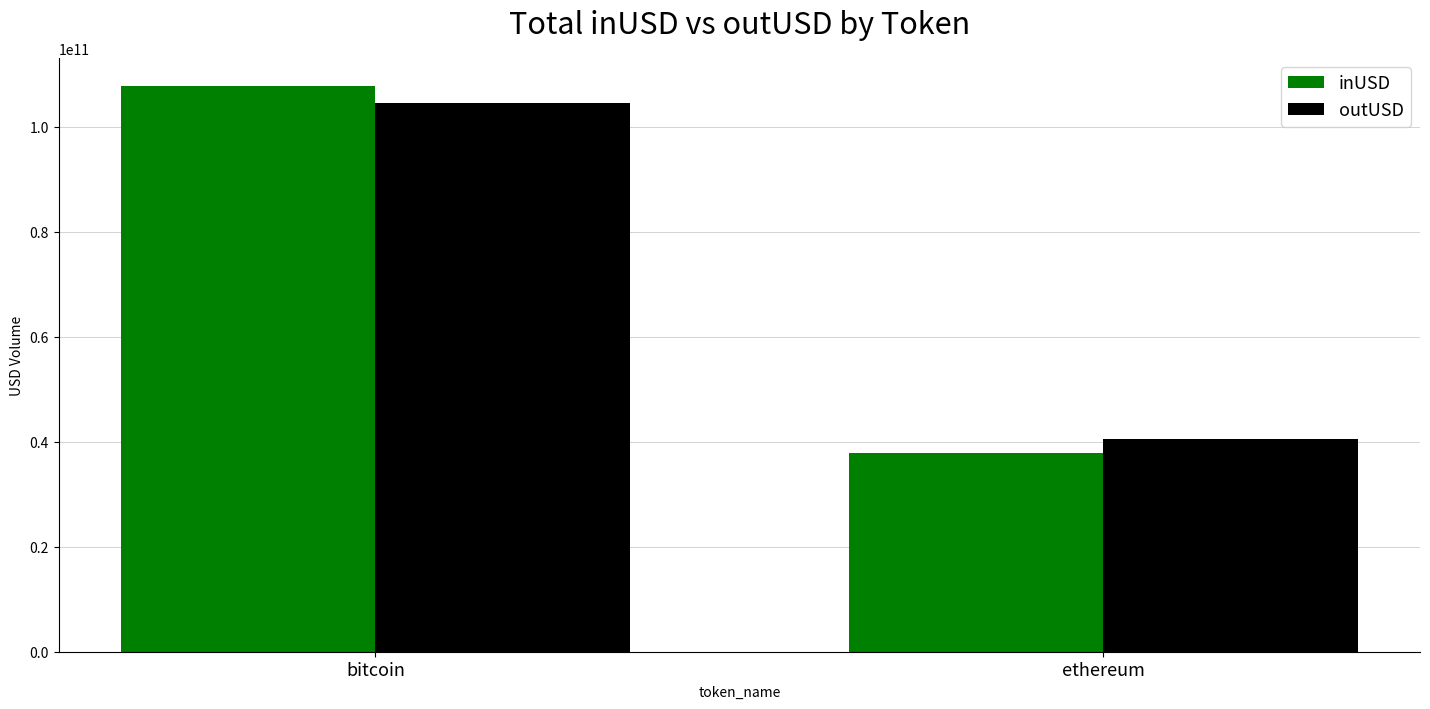

What is the spread (max minus min) of values at ethereum?

2661781203.1